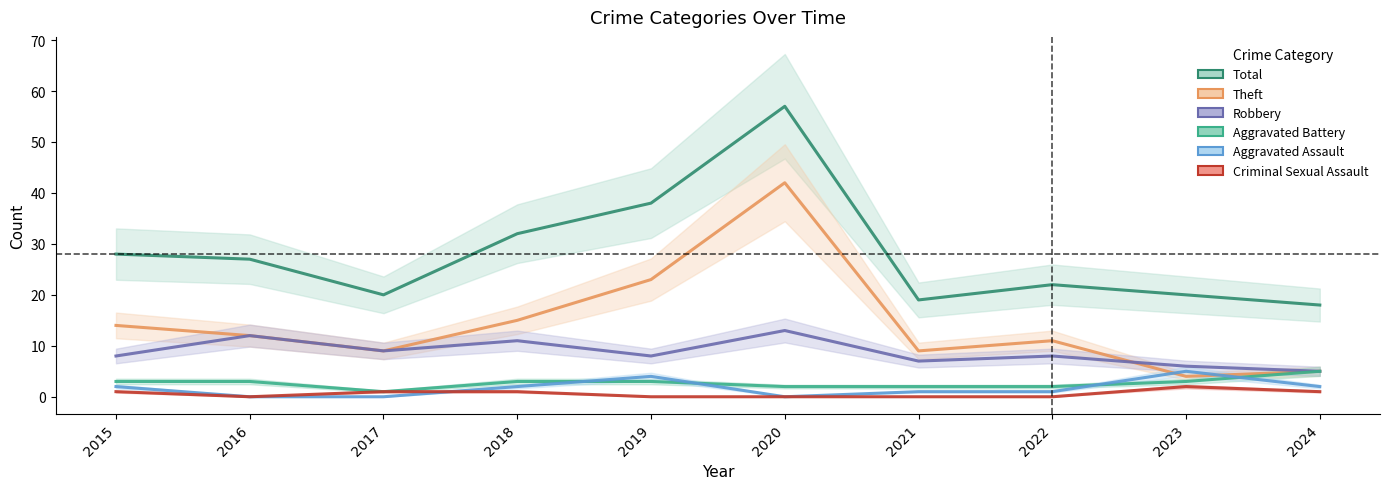

At which label is Total closest to 37?

2019